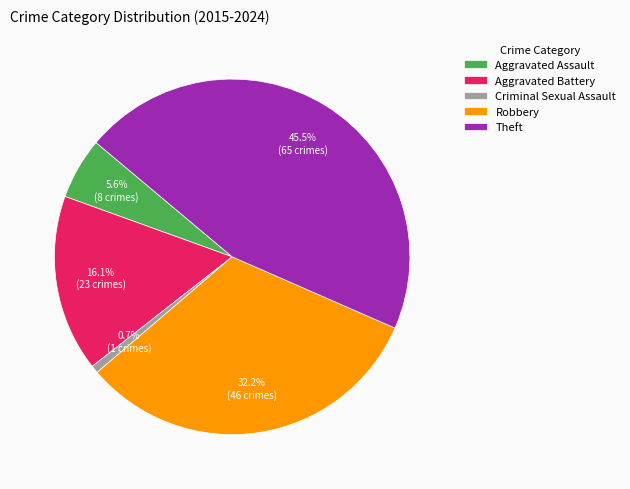

What percentage is the Robbery slice, to the nearest percent?

32%